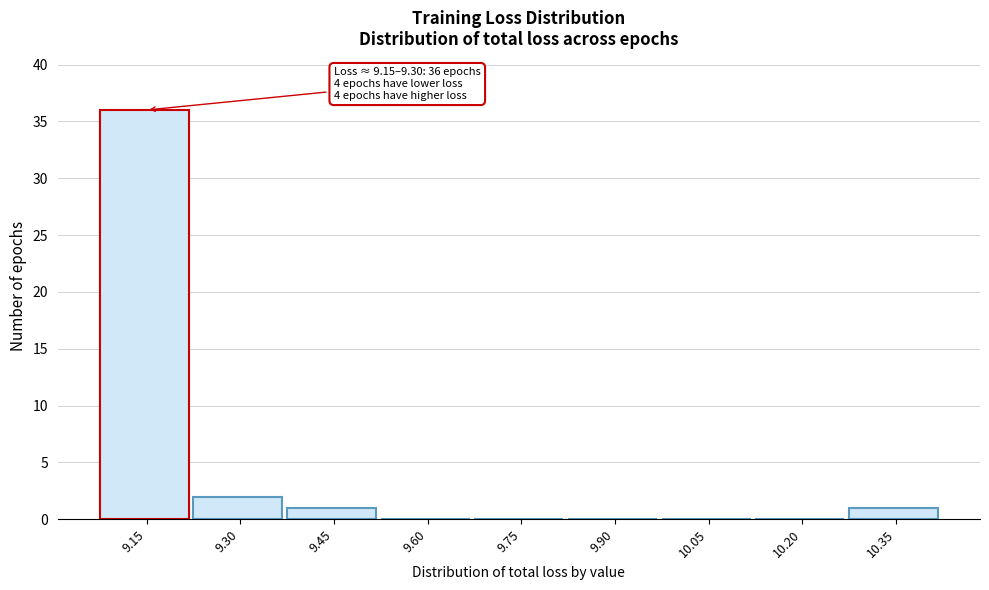

Reading right to left, what are all the values shown in this chart?

10.35=1	10.20=0	10.05=0	9.90=0	9.75=0	9.60=0	9.45=1	9.30=2	9.15=36